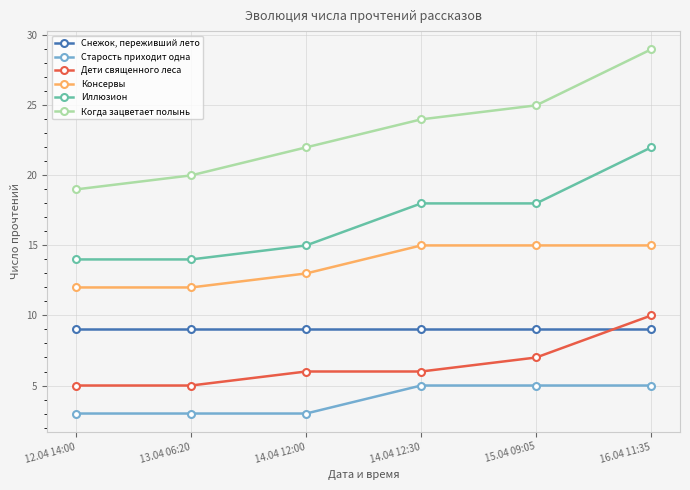

Which series has the widest spread of values?

Когда зацветает полынь